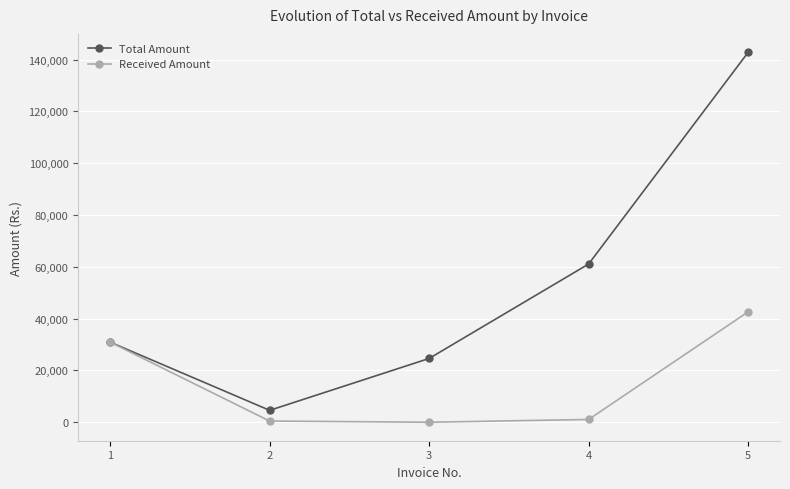

Which series changed the most between 3 and 4?

Total Amount